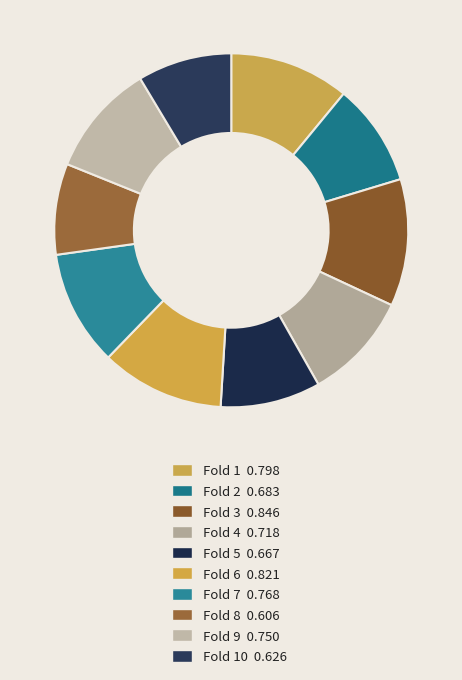

Count the number of slices in the pie.

10